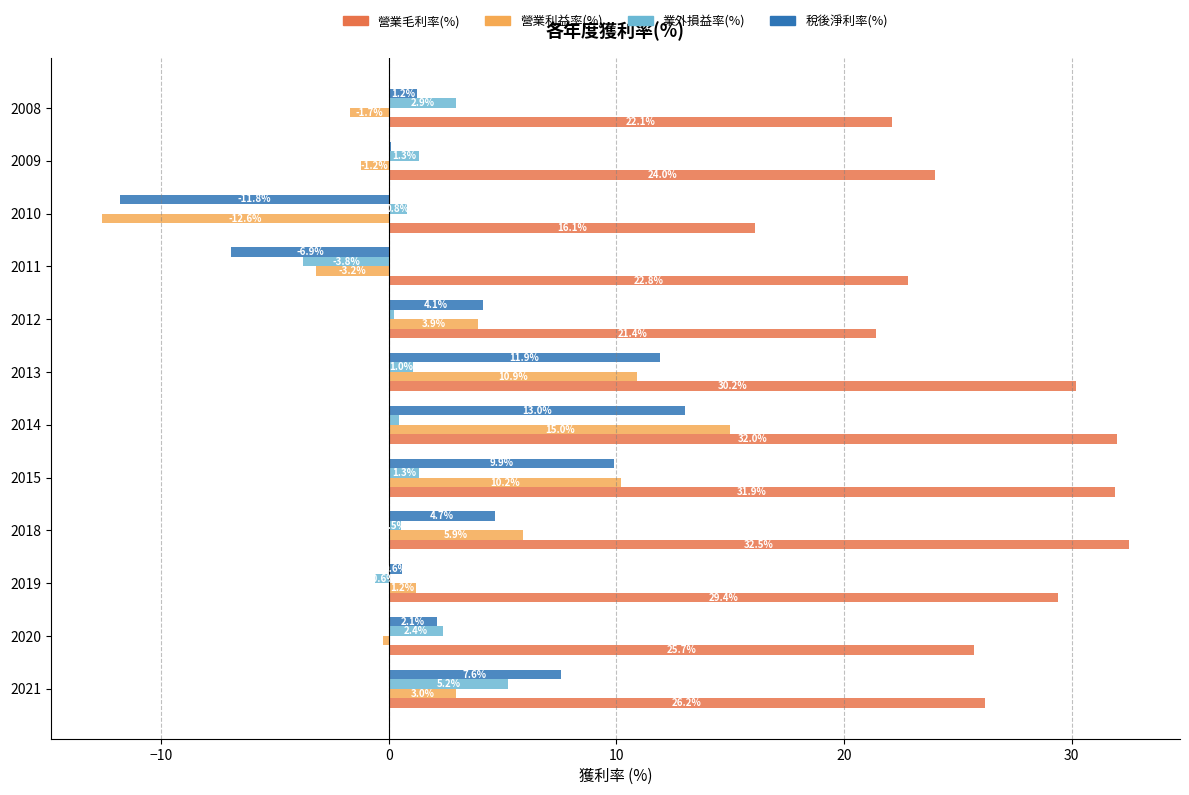

What are all the series names shown in the legend?

營業毛利率(%), 營業利益率(%), 業外損益率(%), 稅後淨利率(%)